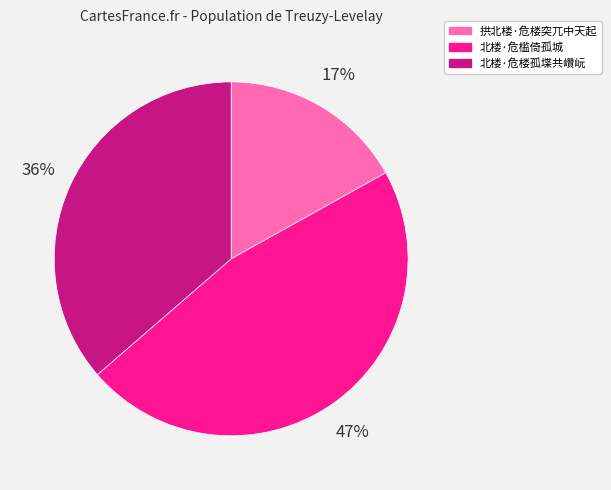

Rank the categories by value from lowest to highest.

拱北楼·危楼突兀中天起, 北楼·危楼孤堞共巑岏, 北楼·危槛倚孤城